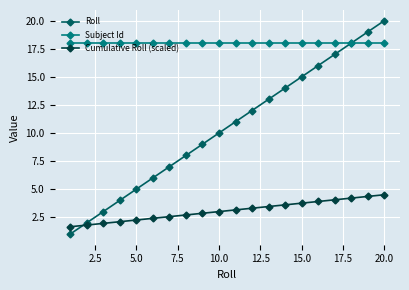

Which series has the largest total across all categories?

Subject Id